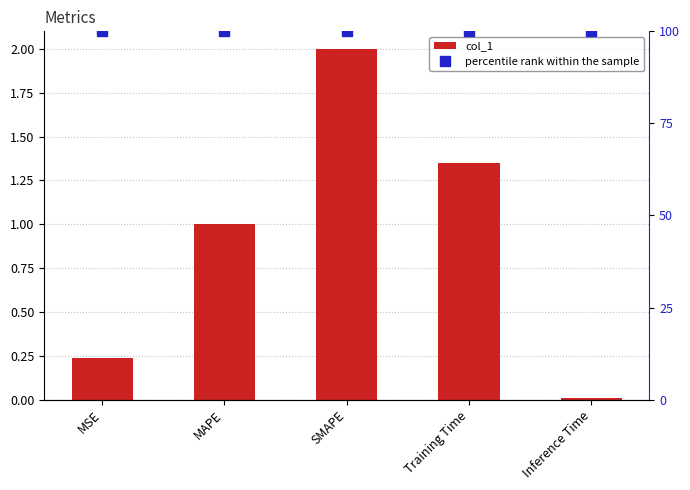

The percentile rank within the sample series shows 26.1 at MSE. True or false?

False